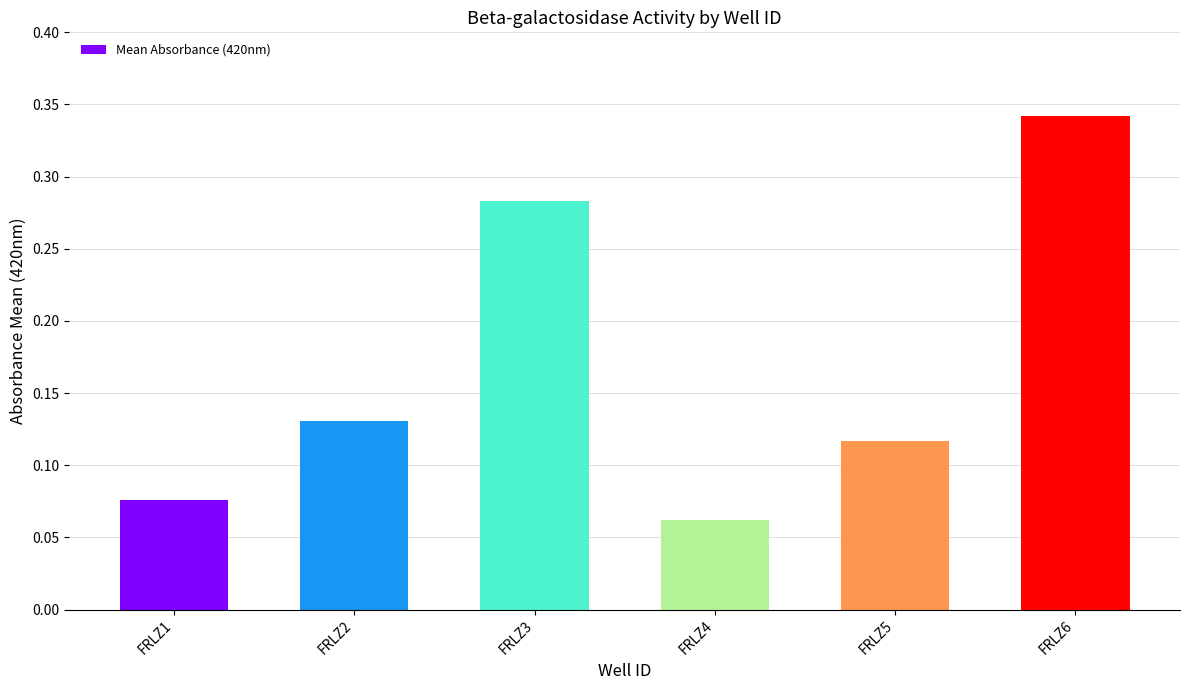

What is the sum of the values at FRLZ1 and FRLZ5?

0.2